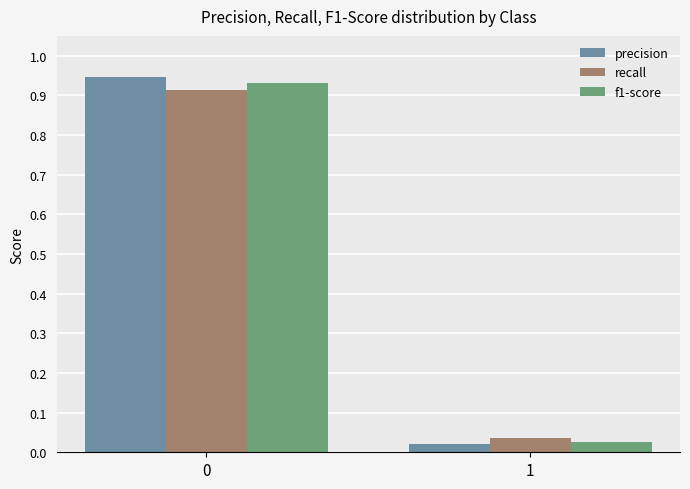

The recall series shows 0.2 at 0. True or false?

False